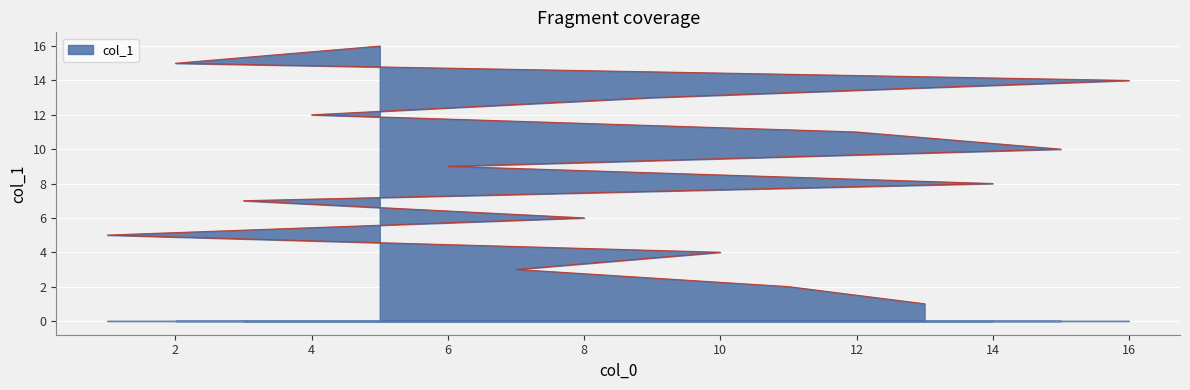

What is the difference between the maximum and second lowest values?

14